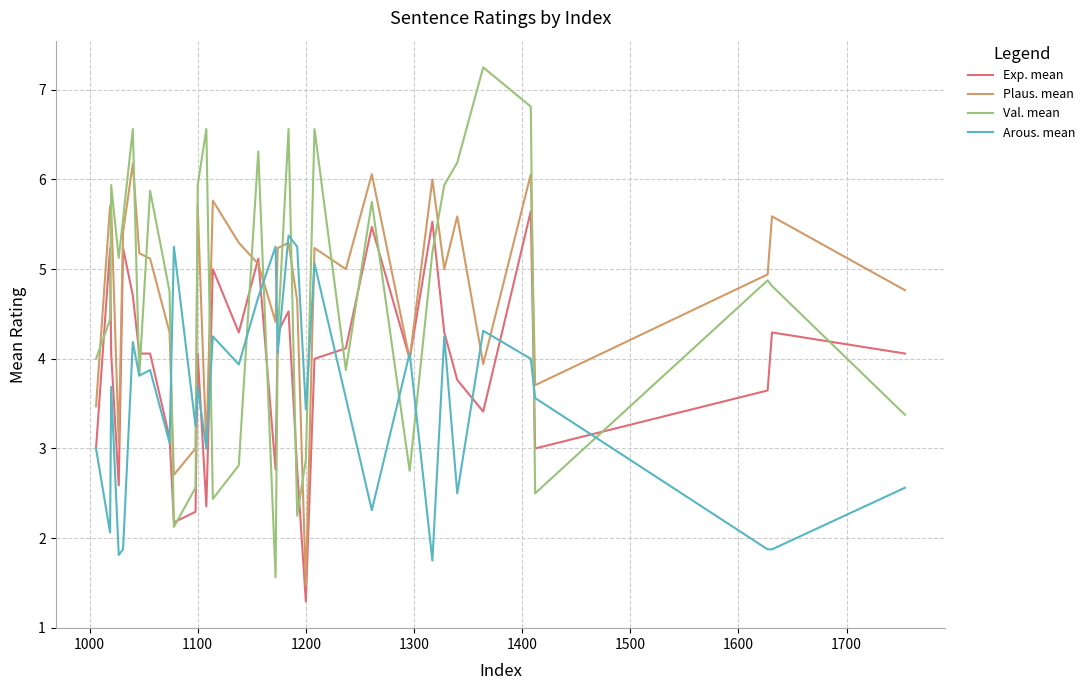

Rank the series by their maximum value, from lowest to highest.

Arous. mean, Exp. mean, Plaus. mean, Val. mean